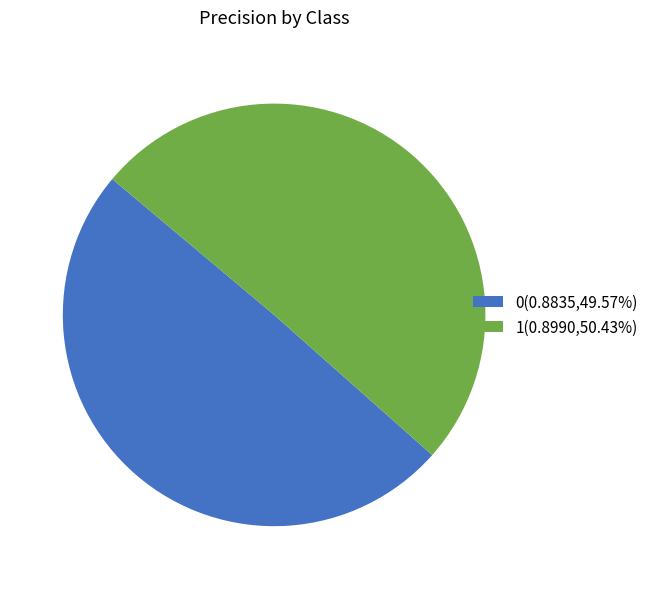

Do 0(0.8835,49.57%) and 1(0.8990,50.43%) together represent more than half of the pie?

Yes